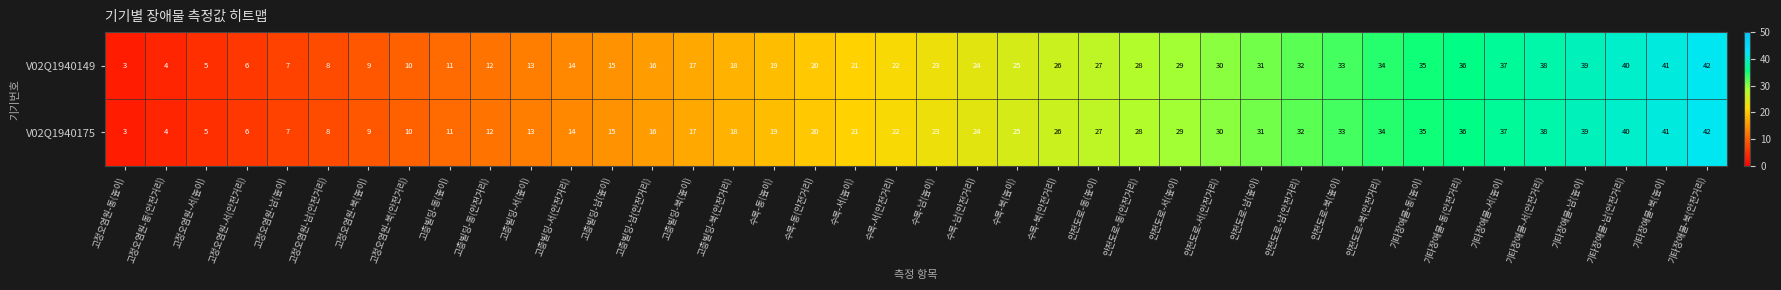

What is the maximum value shown in the chart?

42